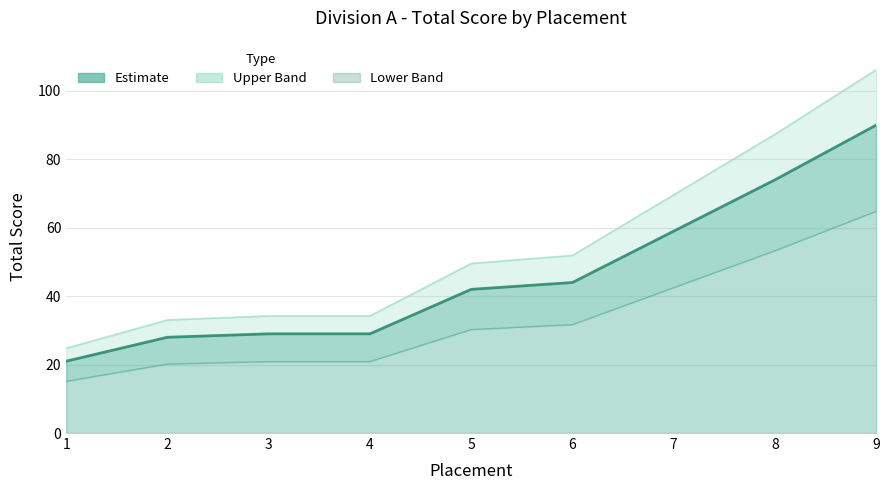

True or false: Lower bound and Total Score cross at least once.

False